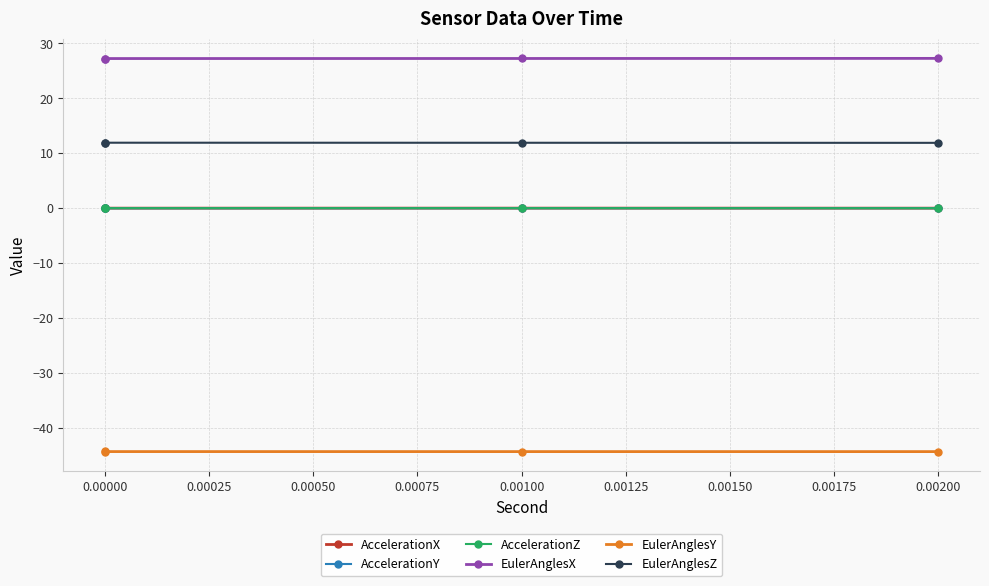

What is the difference between the maximum and minimum values in the EulerAnglesX series?

0.1